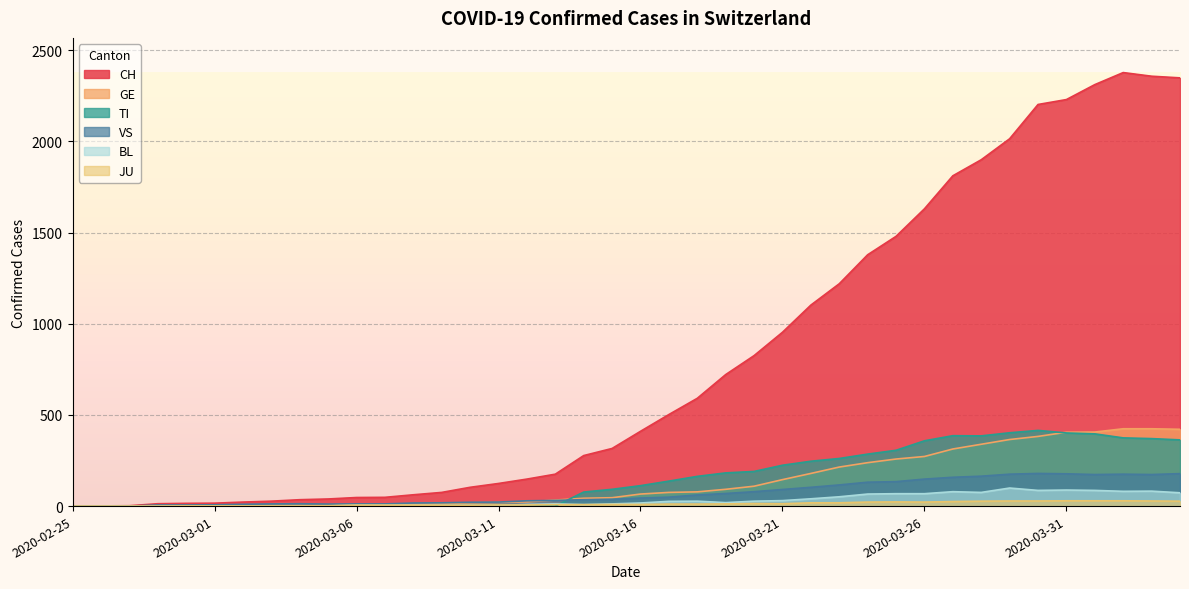

Which category has the lowest value in the VS series?

2020-02-25